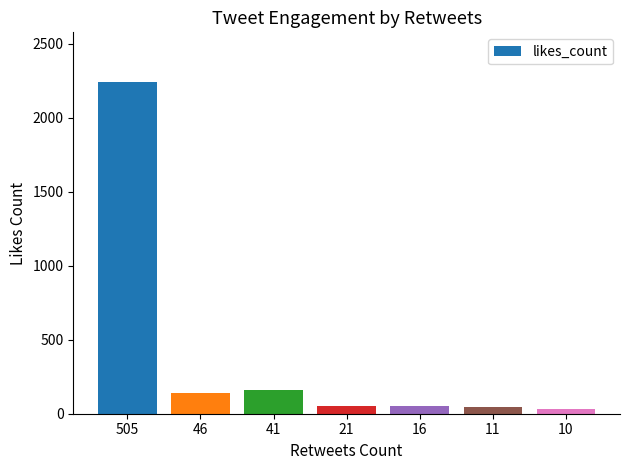

What is the value of the 2nd bar from the left?

137